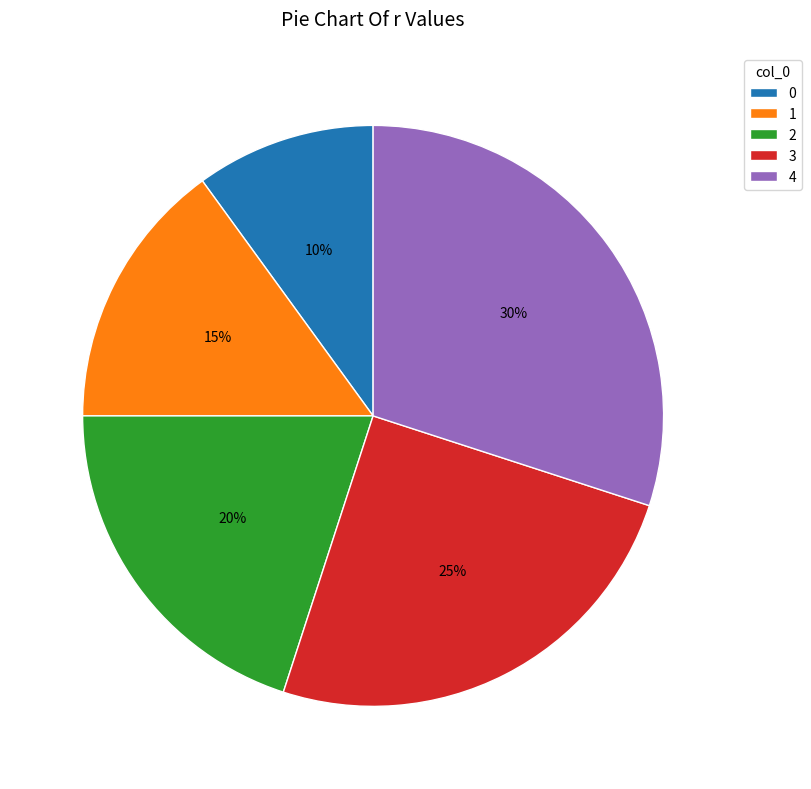

The 4 slice represents 37% of the pie. True or false?

False